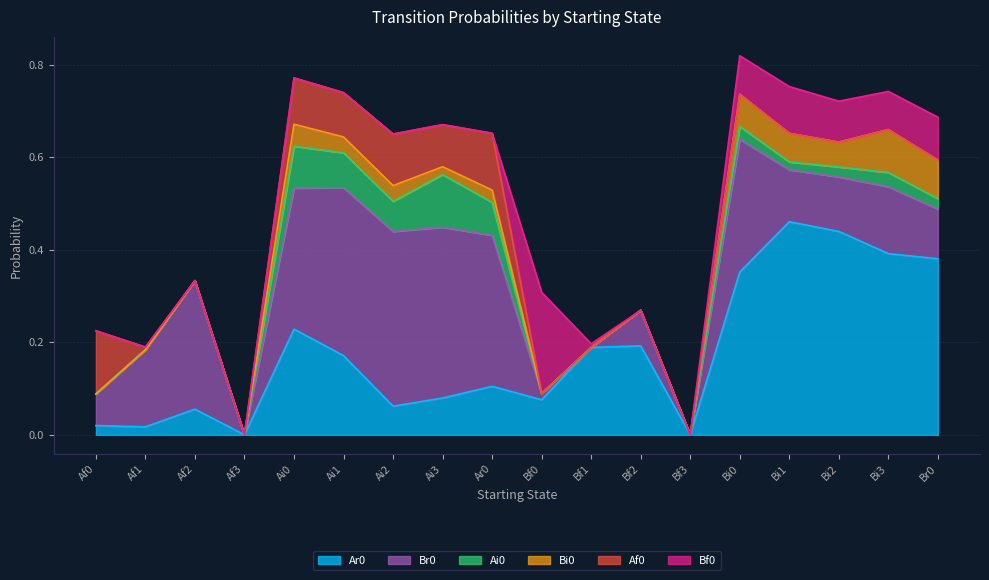

List the labels in order of Af0 value, smallest first.

Af2, Af3, Bf0, Bf1, Bf2, Bf3, Bi0, Bi1, Bi2, Bi3, Br0, Af1, Ai3, Ai1, Ai0, Ai2, Ar0, Af0